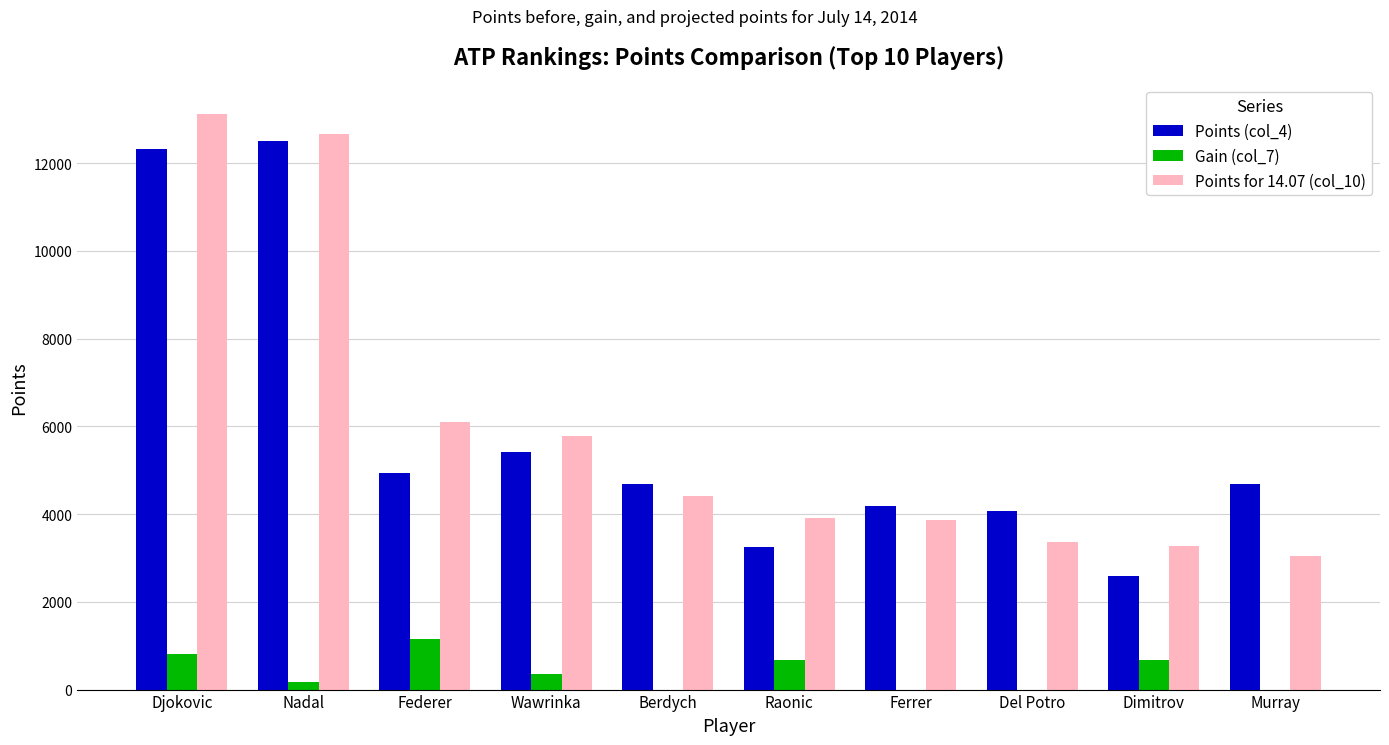

Are the bars horizontal?

No